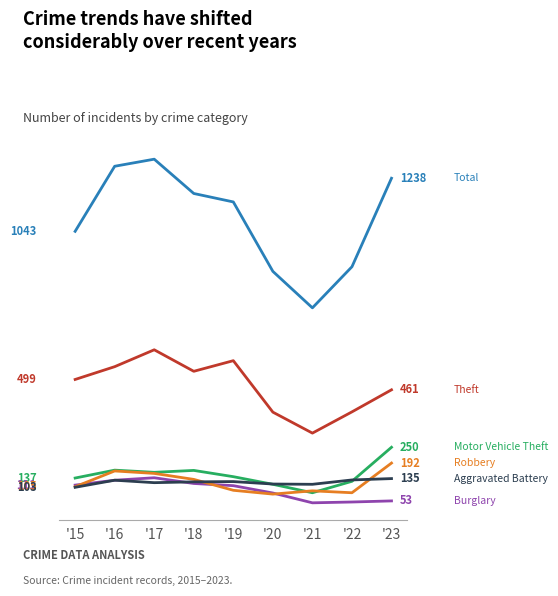

Does the chart display data point markers on the line(s)?

No